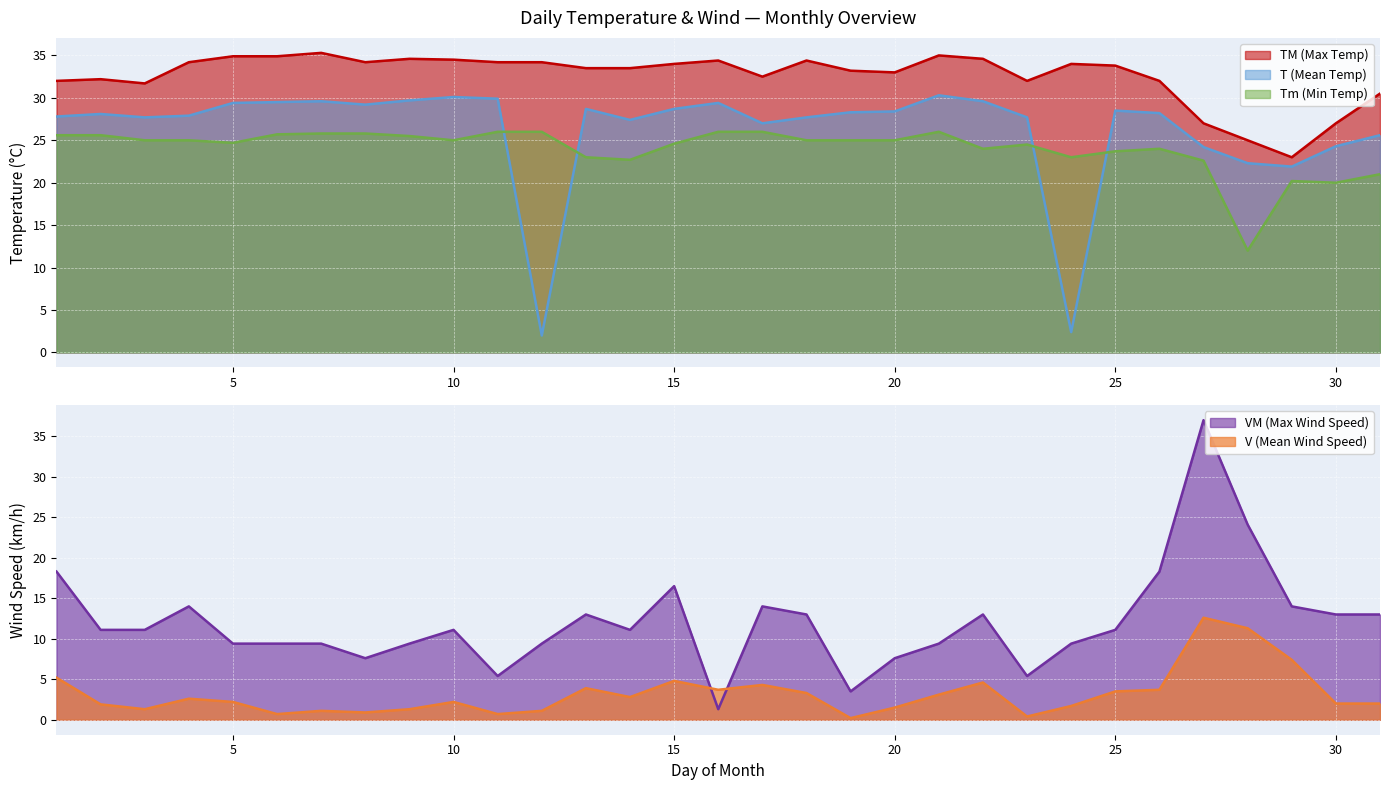

True or false: TM and Tm cross at least once.

False